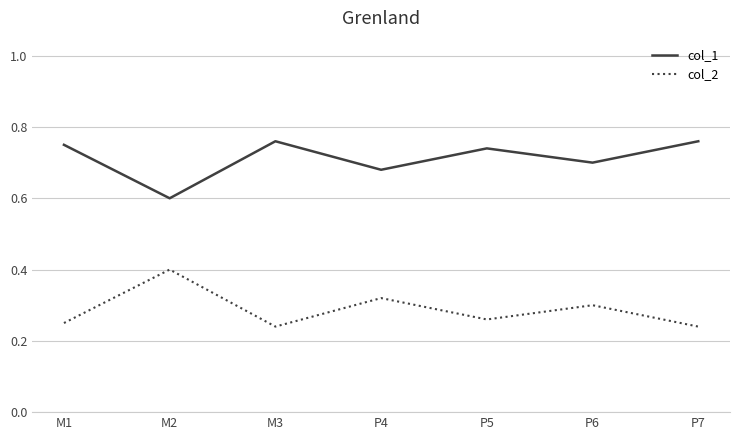

True or false: col_1 has more than 2 interior local peaks.

False